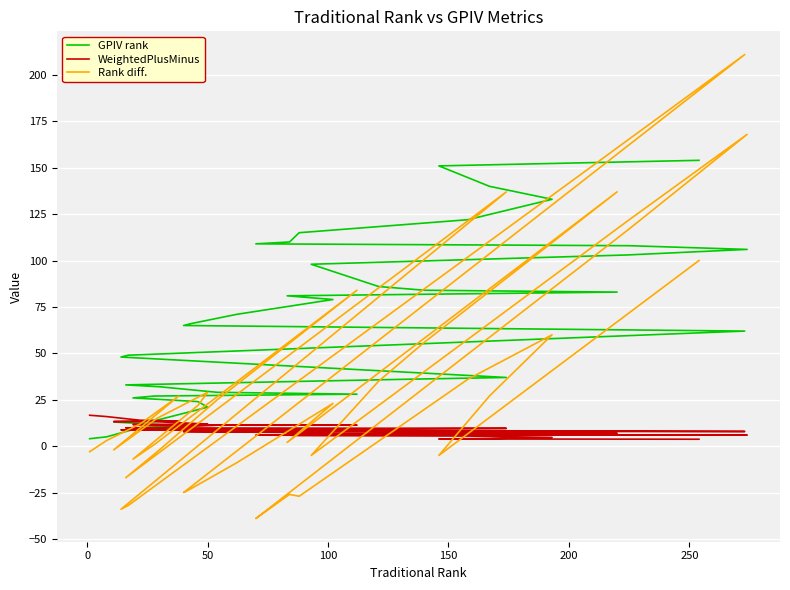

What is the difference between the maximum and minimum values in the Rank diff. series?

250.0